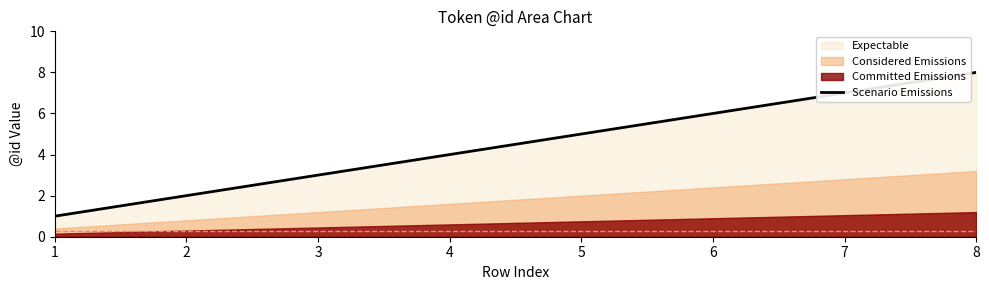

Which category has the highest value in the Scenario Emissions series?

8